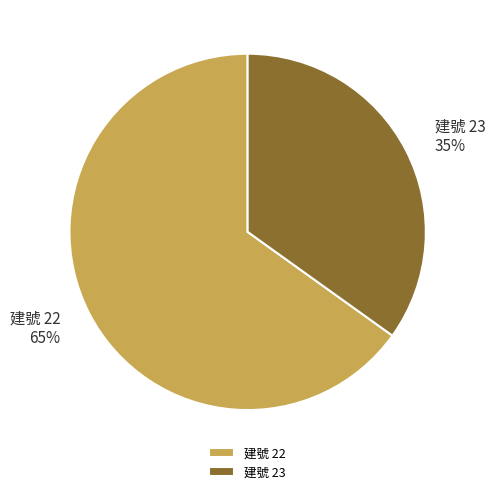

How many segments does this pie chart have?

2